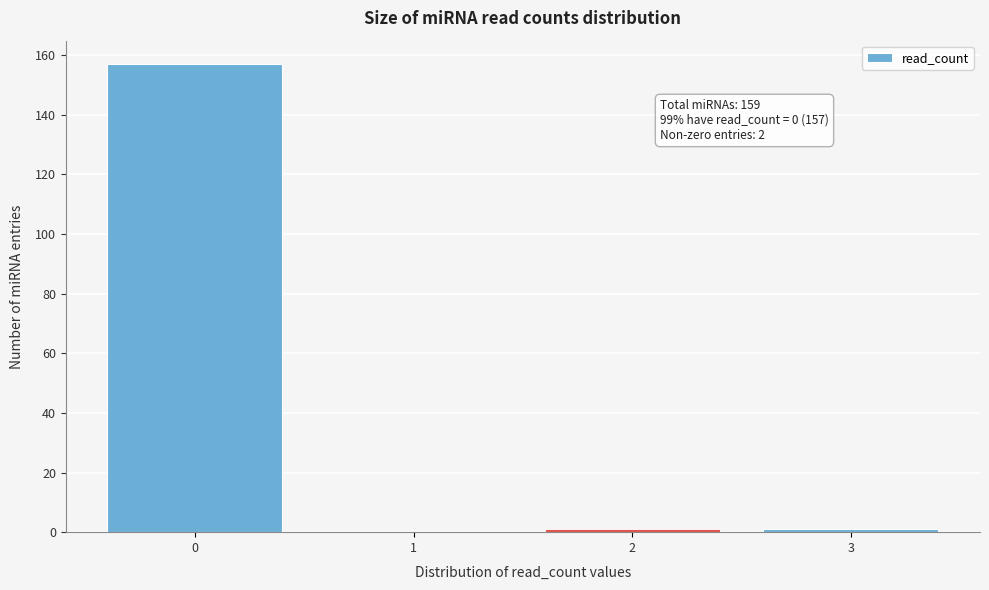

Reading right to left, list all the values displayed in this chart.

3=1	2=1	1=0	0=157